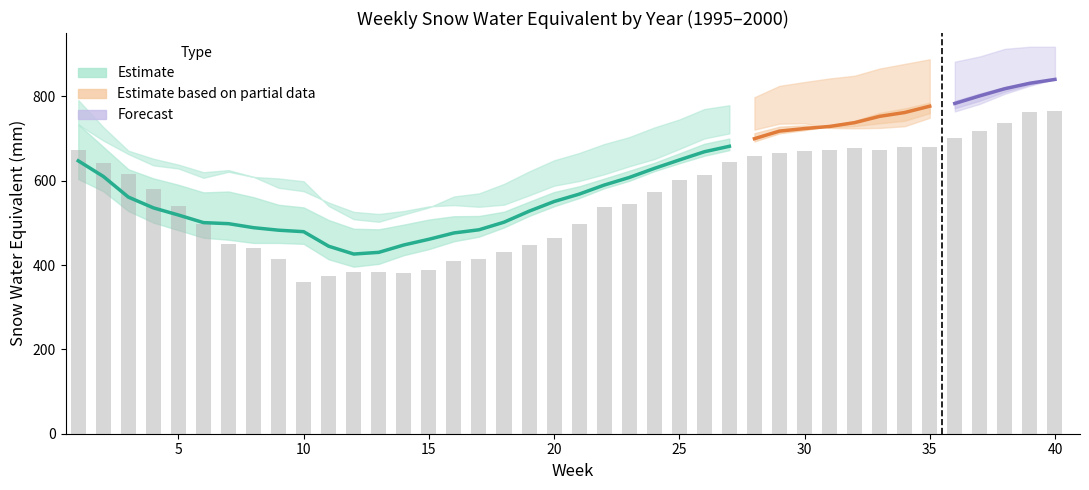

At which label does 1995 reach its minimum?

10